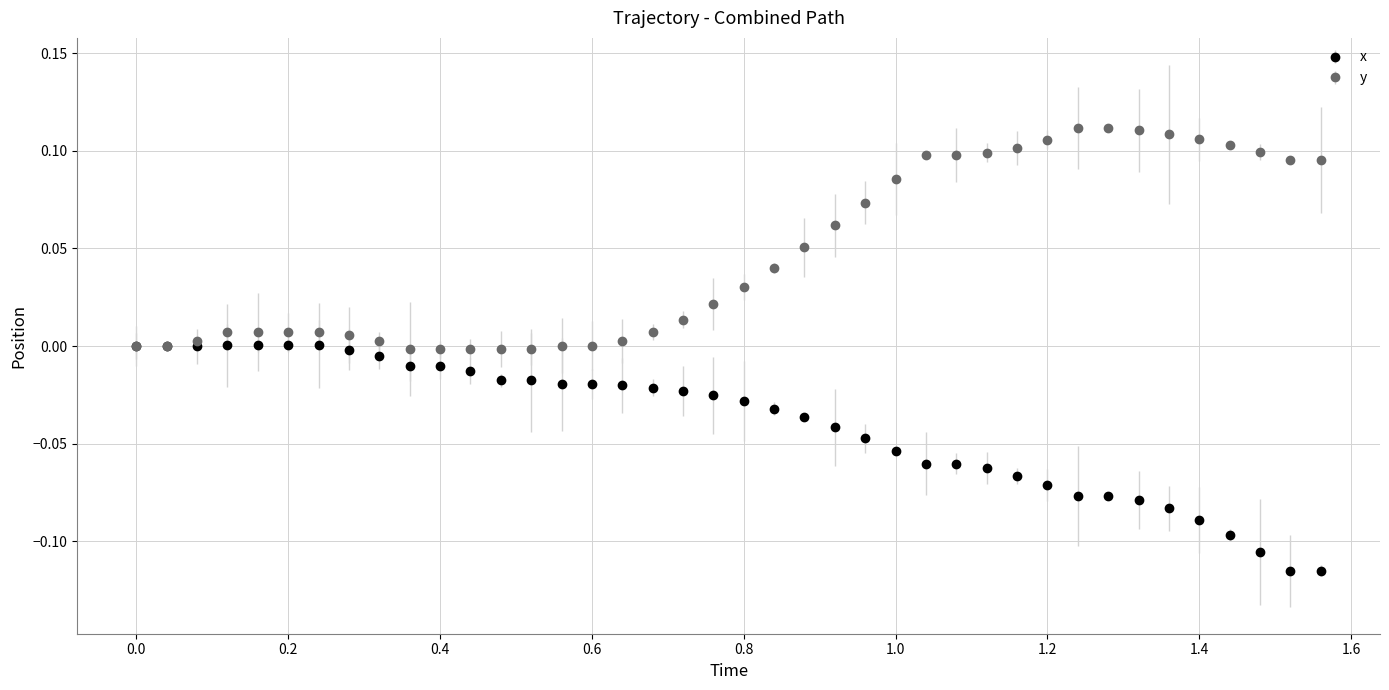

Which series has the largest total across all categories?

y